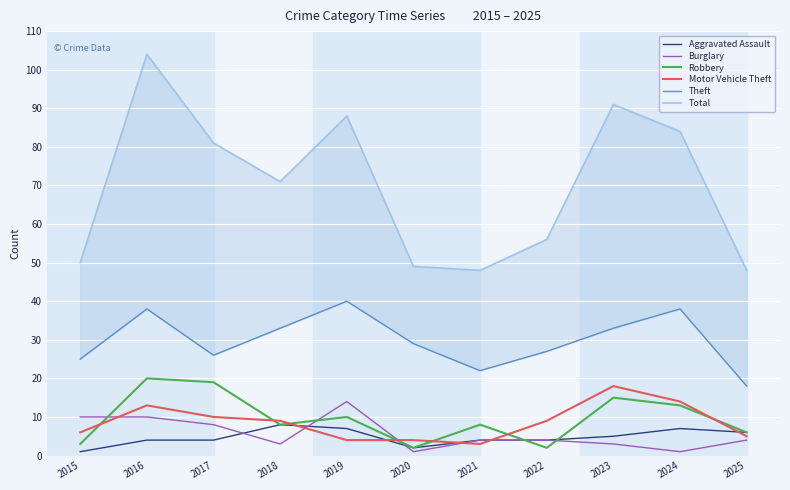

Reading right to left, transcribe all the data shown in this chart.

Aggravated Assault: 6	7	5	4	4	2	7	8	4	4	1
Burglary: 4	1	3	4	4	1	14	3	8	10	10
Robbery: 6	13	15	2	8	2	10	8	19	20	3
Motor Vehicle Theft: 5	14	18	9	3	4	4	9	10	13	6
Theft: 18	38	33	27	22	29	40	33	26	38	25
Total: 48	84	91	56	48	49	88	71	81	104	50